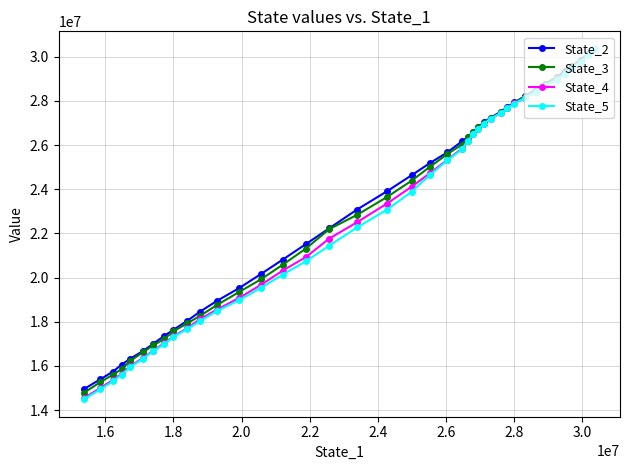

What is the value of the State_5 point at the 8th from the left?

16982196.6